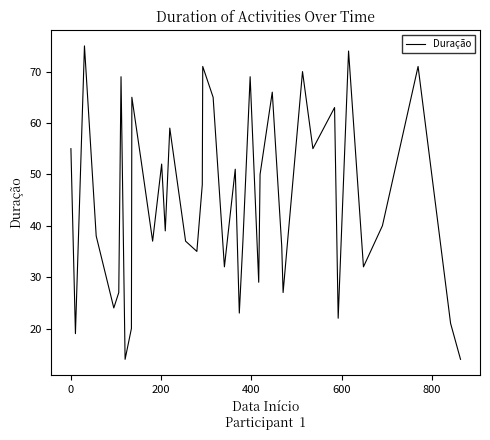

What is the difference between the maximum and minimum values?

61